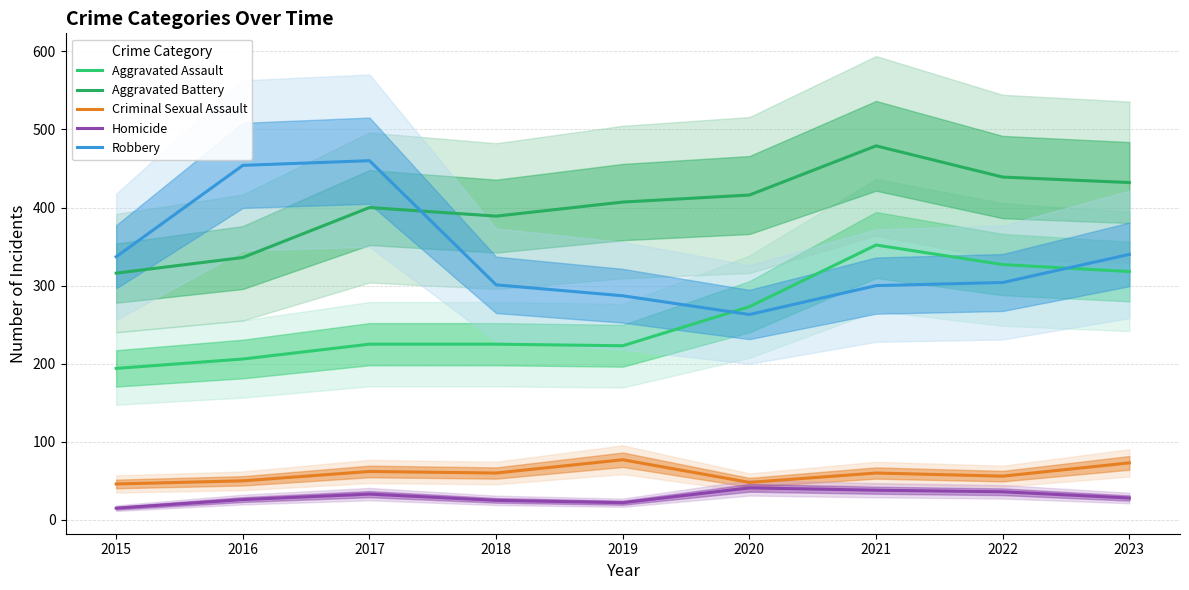

Is it true that Criminal Sexual Assault equals 79 at 2016?

False